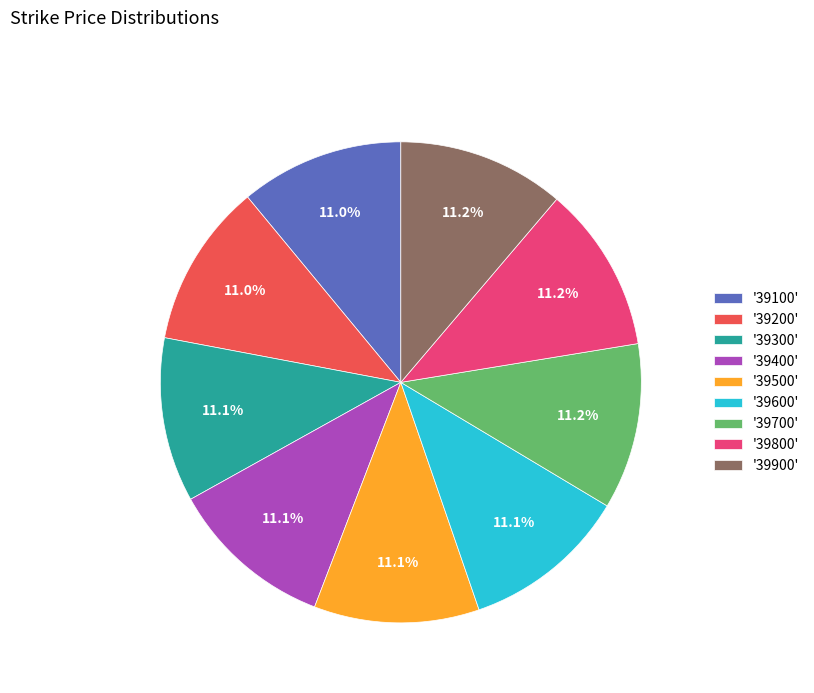

Is there any slice that represents more than half of the pie?

No